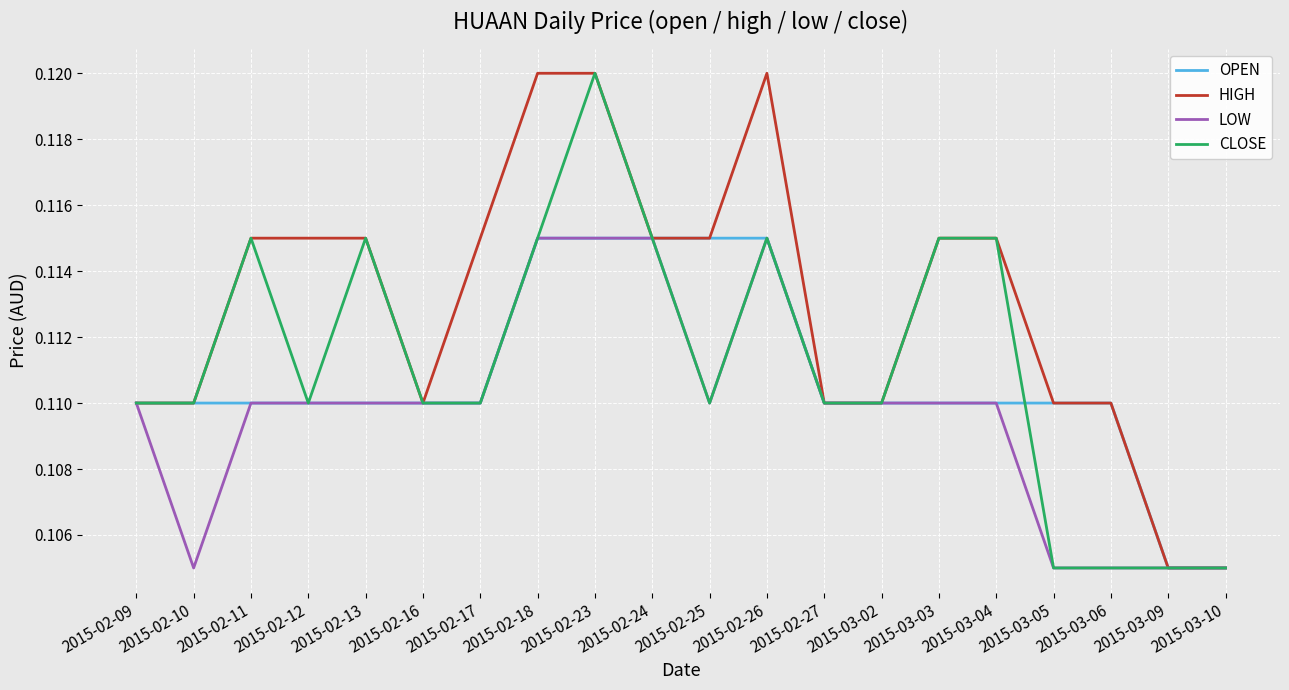

What position from the right is 2015-03-10?

1